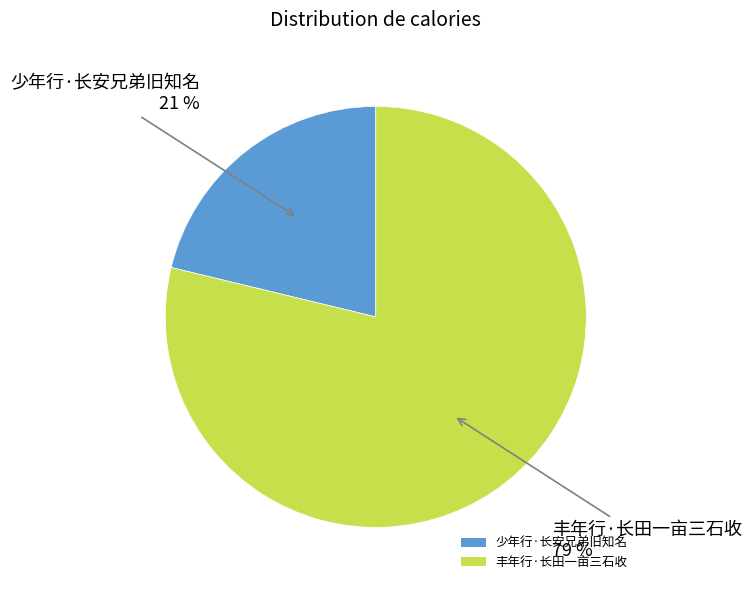

Which has a higher value, 丰年行·长田一亩三石收 or 少年行·长安兄弟旧知名?

丰年行·长田一亩三石收